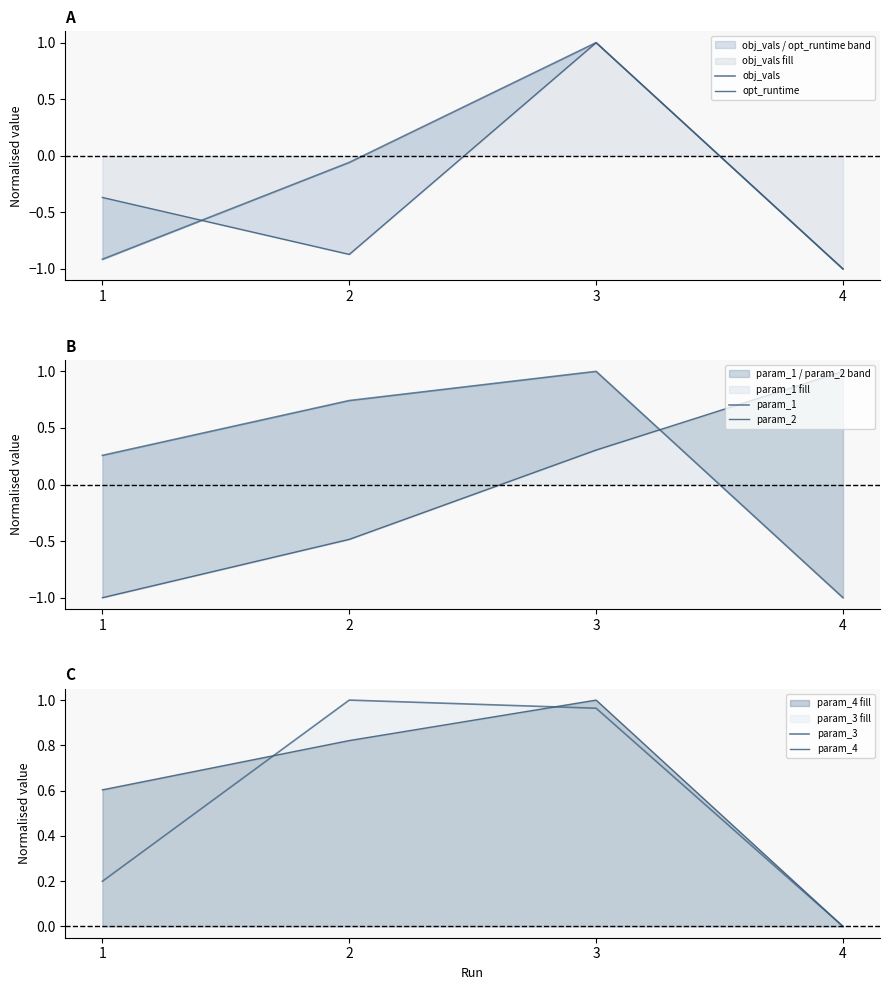

What is the spread (max minus min) of values at 2?

1.9